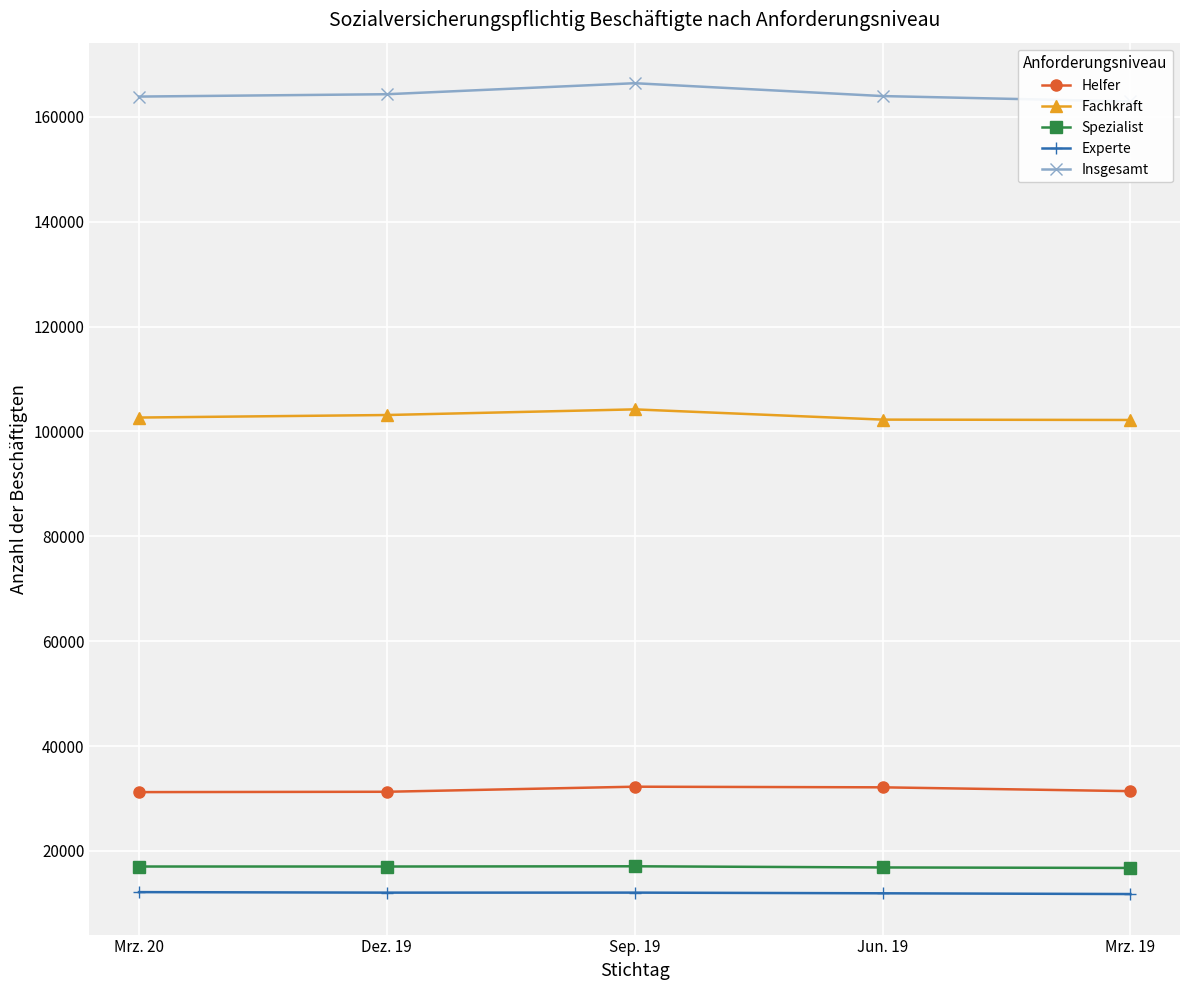

Between Mrz. 19 and Sep. 19, which is larger?

Sep. 19